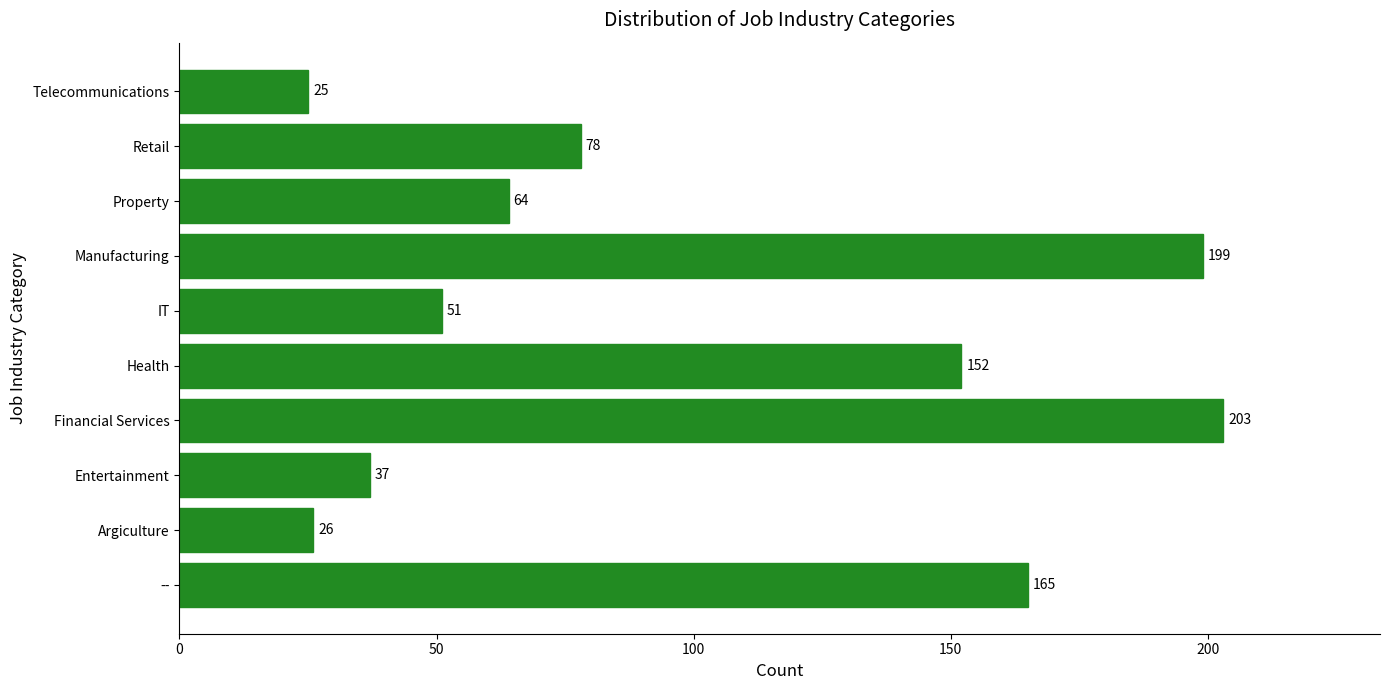

Approximately how many times larger is the value at IT compared to Telecommunications?

2.0